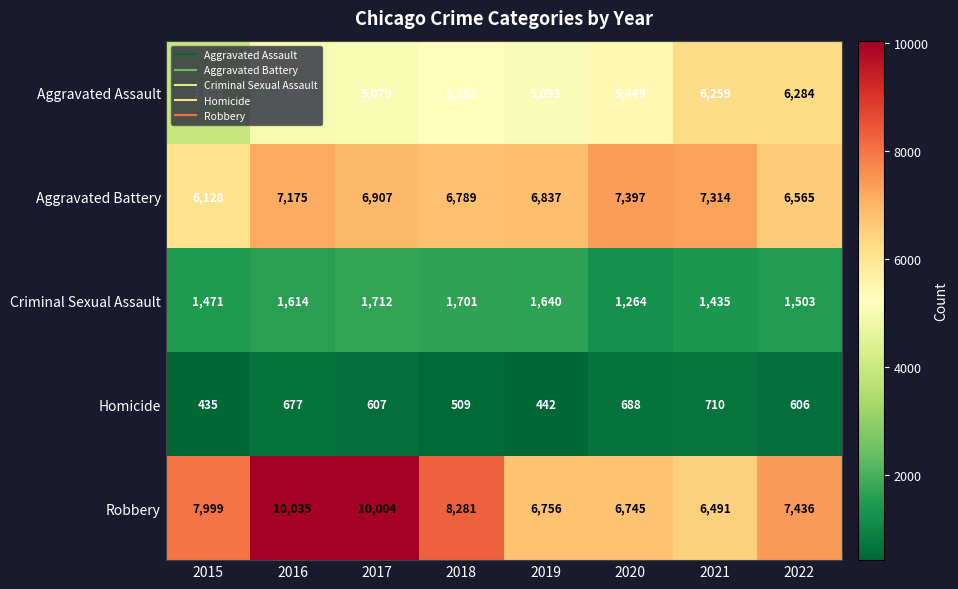

Where is Homicide nearest to the value 572?

2022